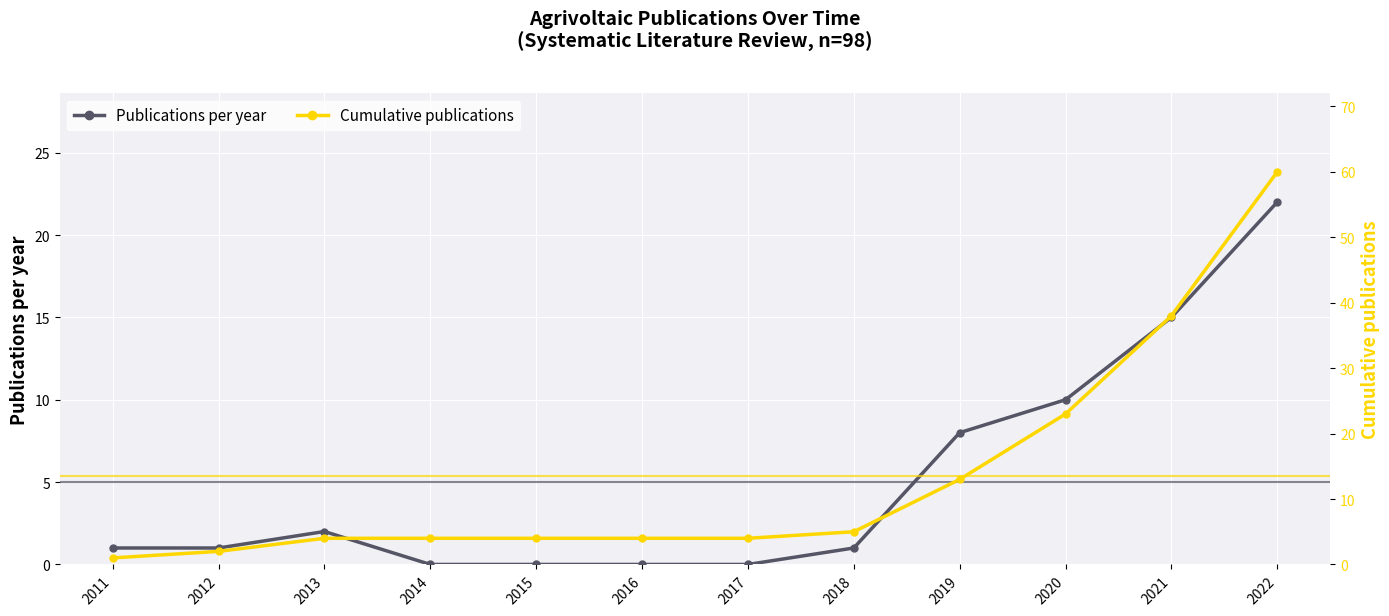

True or false: Cumulative publications and Publications per year cross at least once.

False